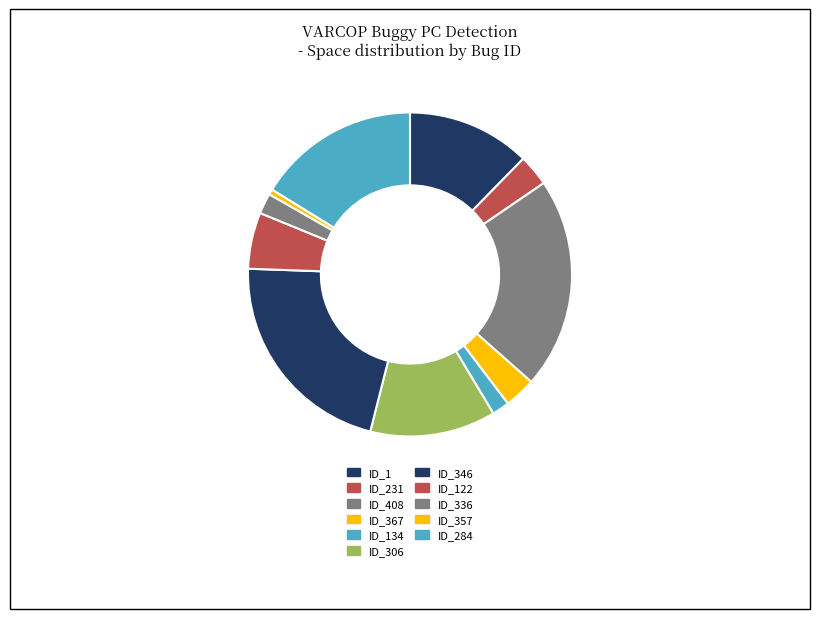

Is it true that ID_357 is 11% of the pie?

False